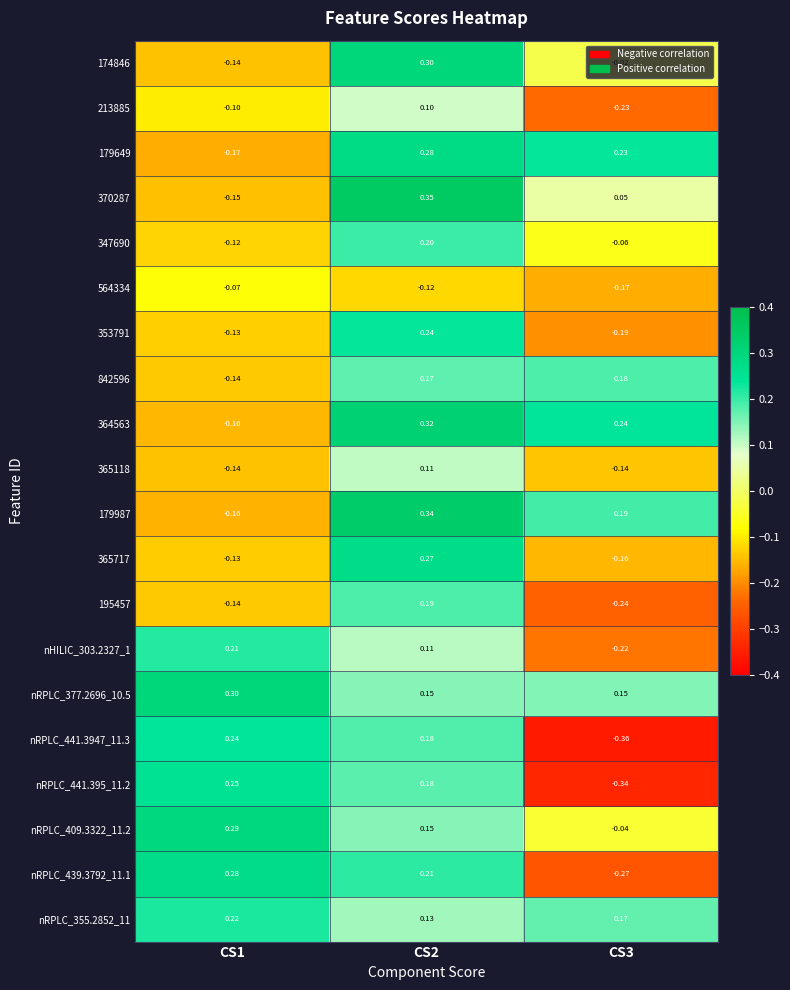

Is the value of nRPLC_409.3322_11.2 at CS2 greater than the value of nRPLC_355.2852_11 at CS2?

Yes